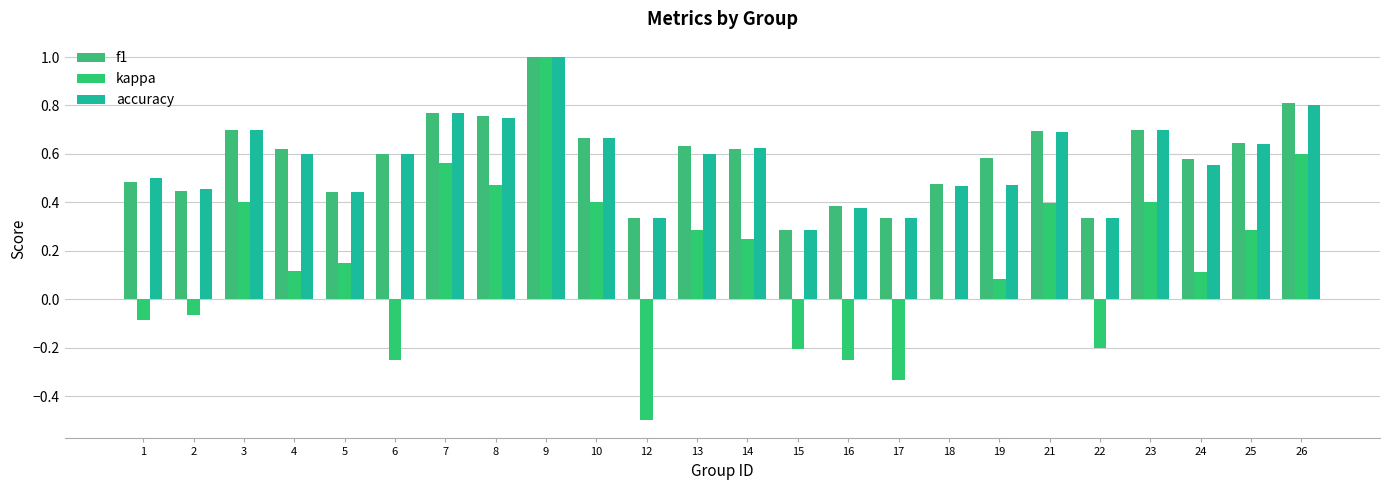

How many groups of bars are there?

24